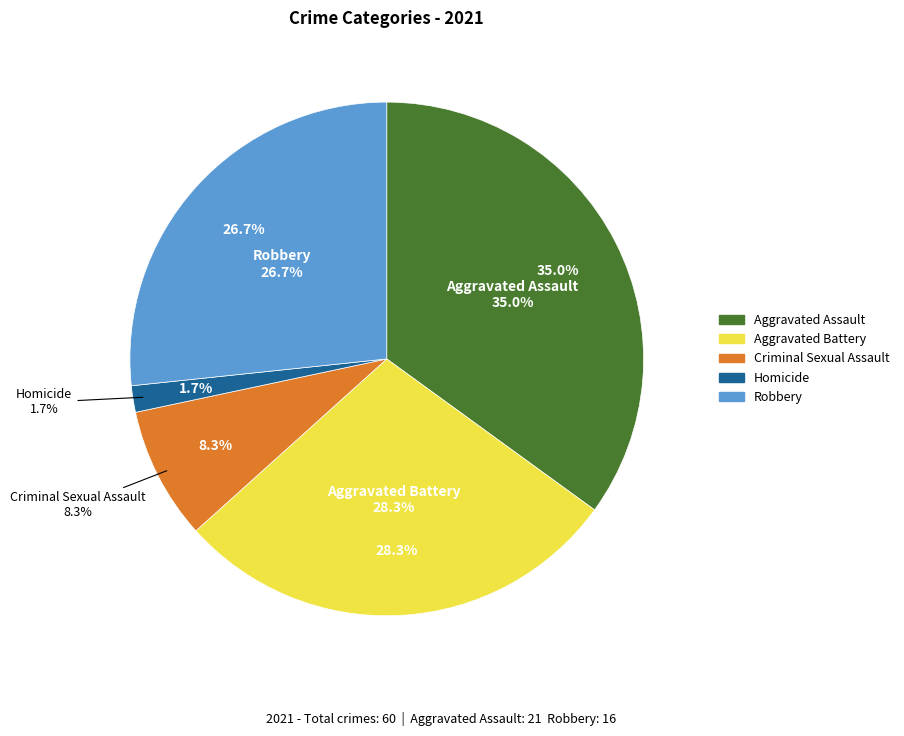

True or false: Robbery accounts for 27% of the total.

True